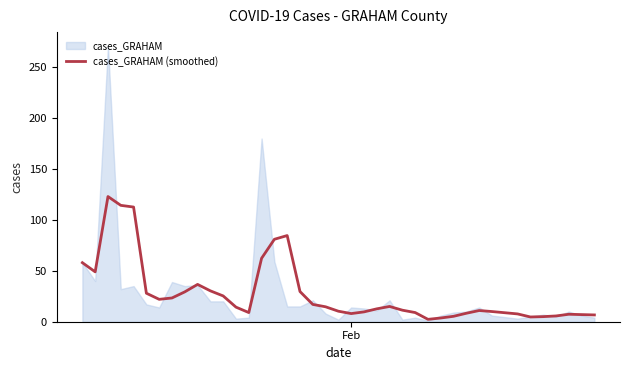

How many lines are shown in the chart?

1